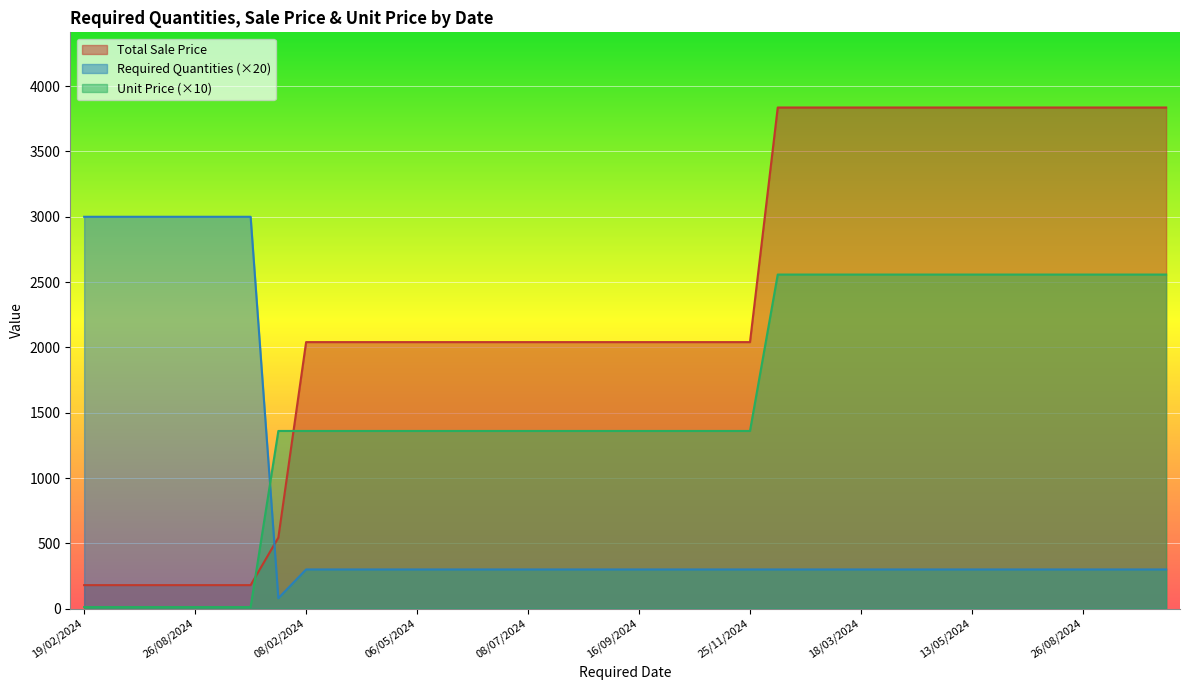

What is the sum of the Required Quantities values at 26/08/2024 and 08/07/2024?

3300.0